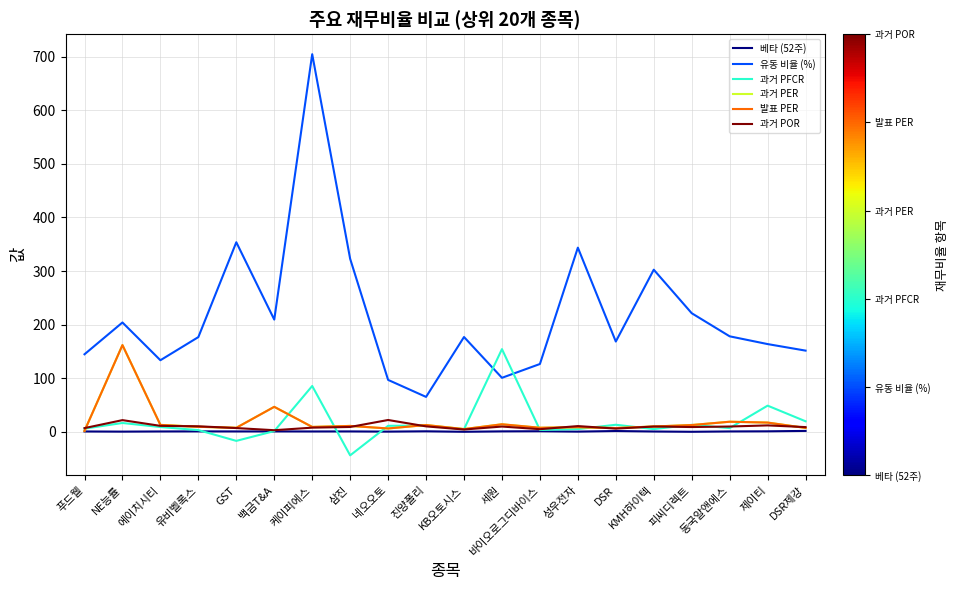

Where does the 유동 비율 (%) series first go above 177?

NE능률